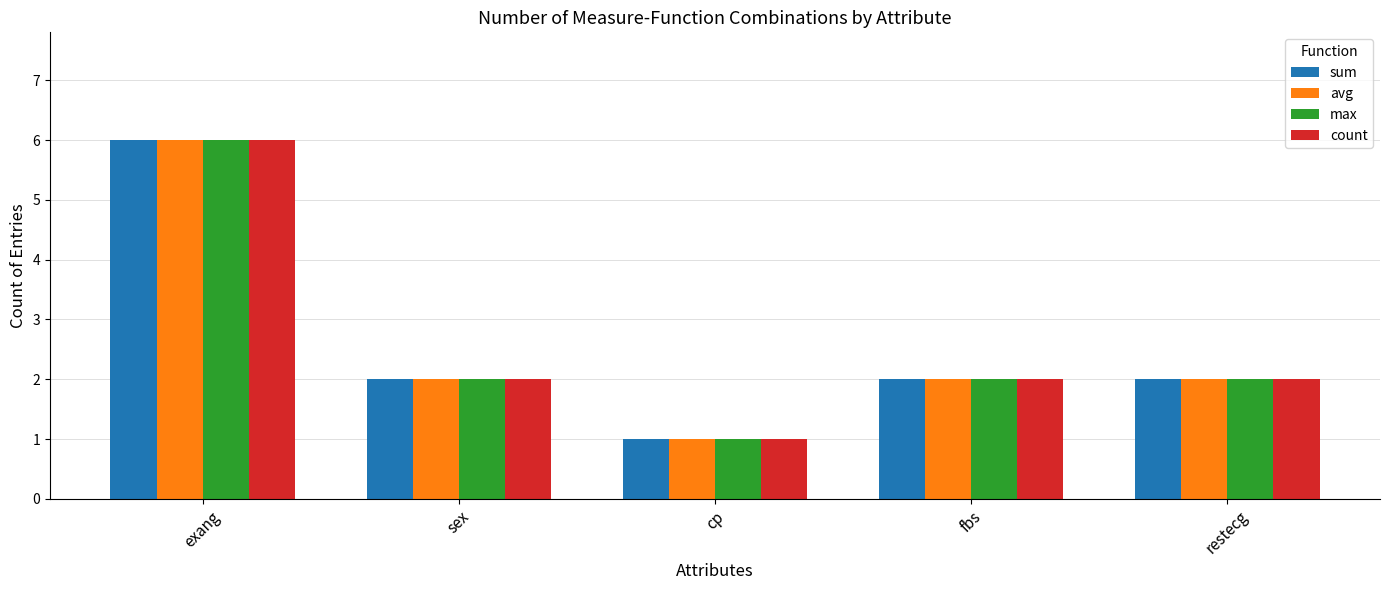

The avg series shows 2 at exang. True or false?

False